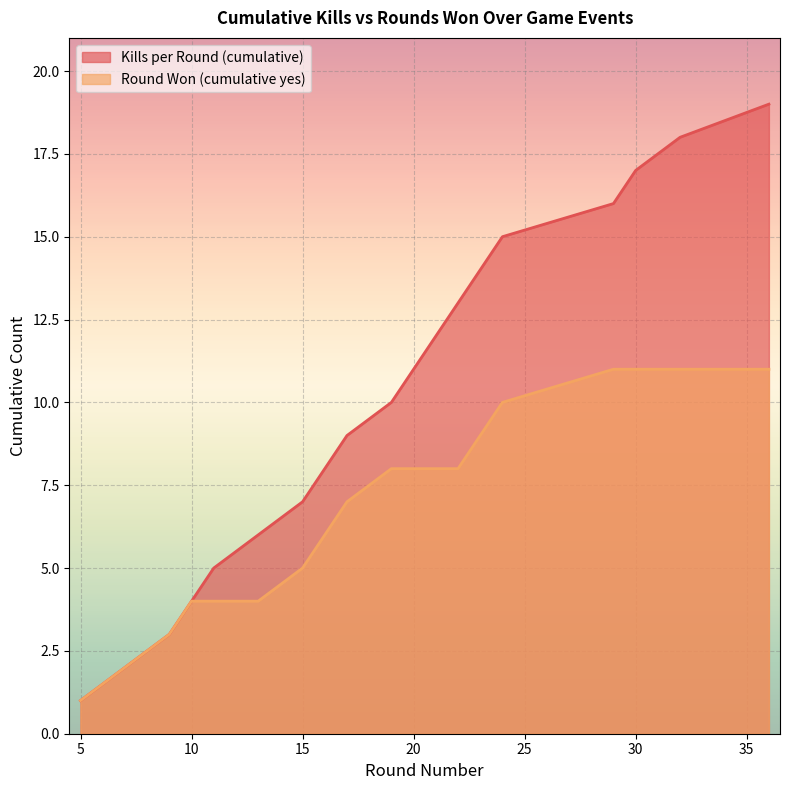

What is the difference between the maximum and minimum values in the Round Won (cumulative yes) series?

10